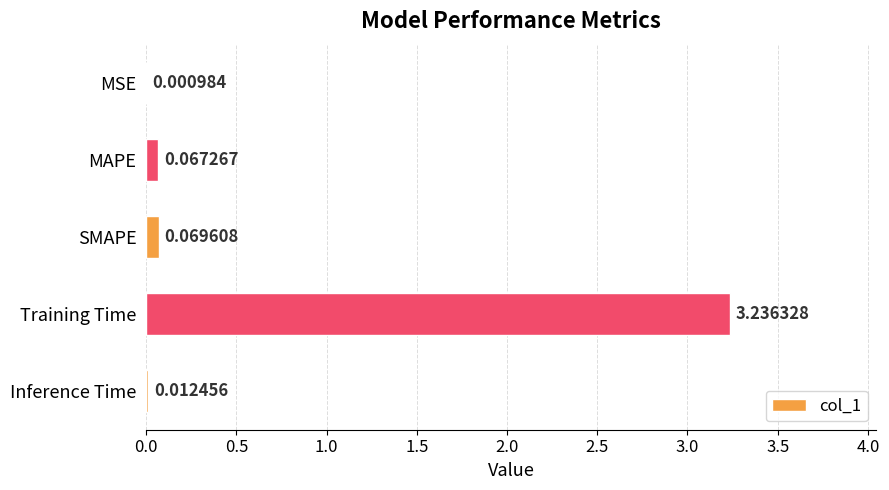

What is the sum of all values?

3.4